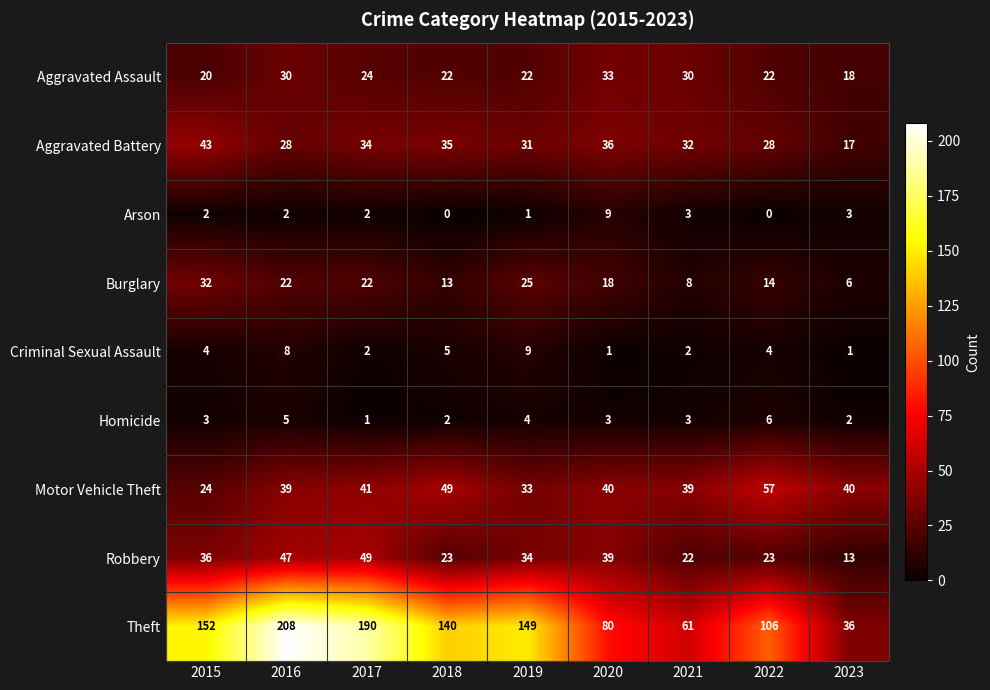

How many values in the Criminal Sexual Assault series are below 4?

4